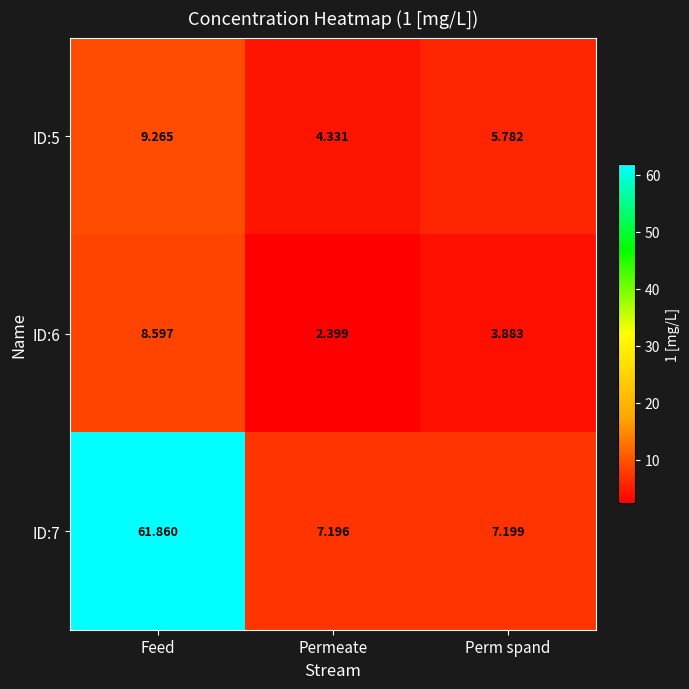

Which category has the lowest value across all series?

Permeate